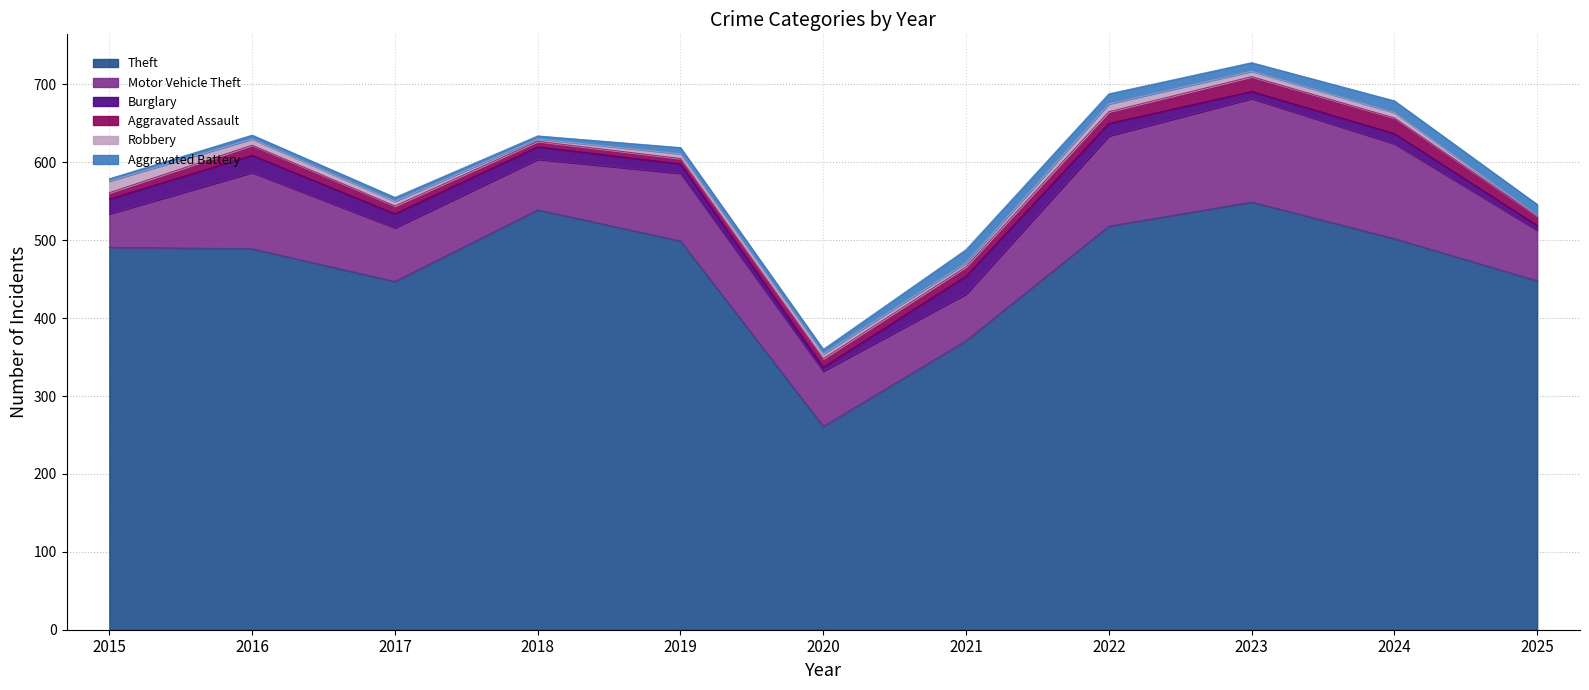

Which series has the widest spread of values?

Theft